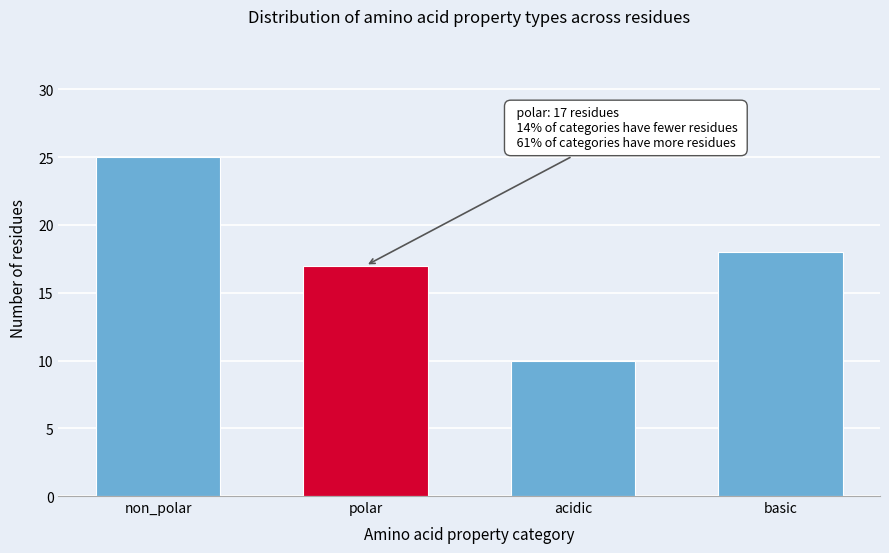

Reading left to right, what are all the values shown in this chart?

non_polar=25	polar=17	acidic=10	basic=18